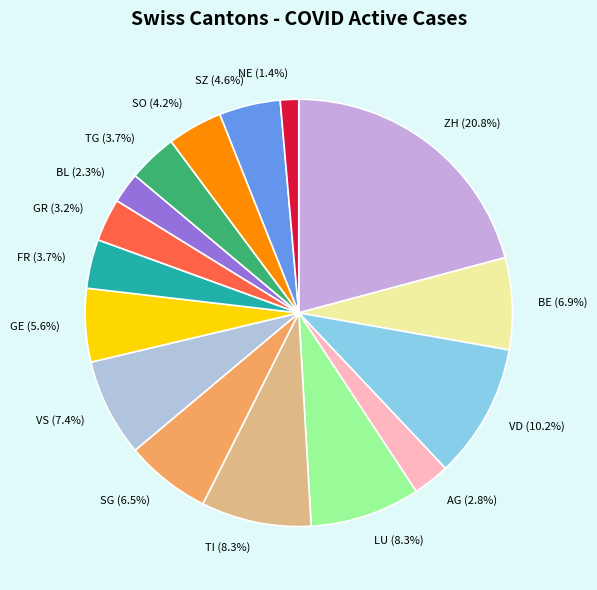

Does BE represent more than half of the total?

No